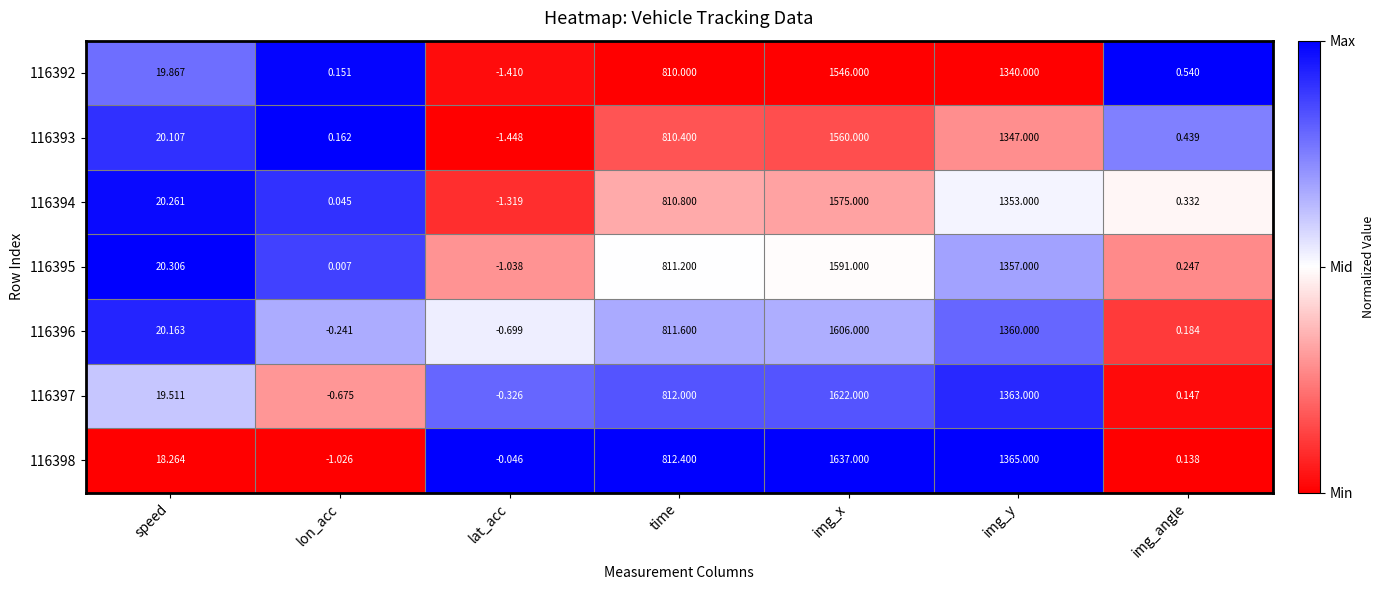

Rank the series at img_y from highest to lowest value.

116398, 116397, 116396, 116395, 116394, 116393, 116392